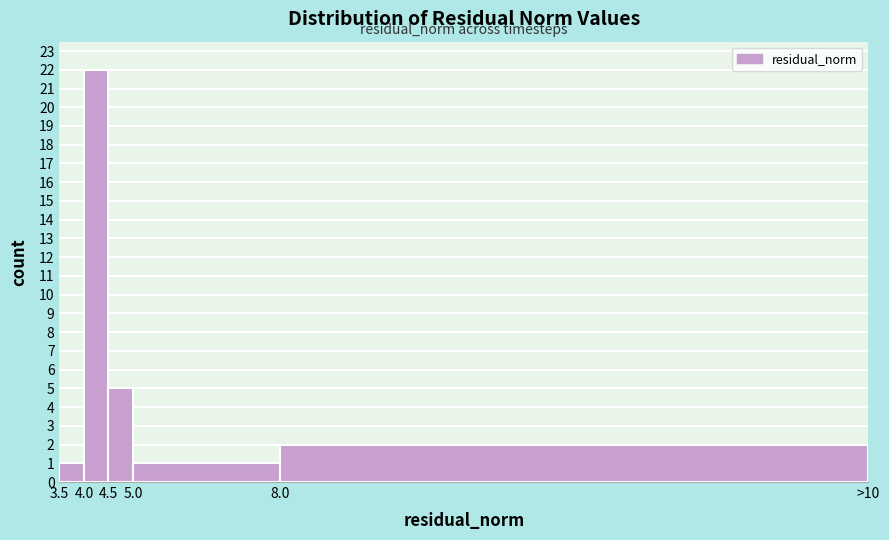

Reading left to right, list all the values displayed in this chart.

3.5=1	4.0=22	4.5=5	5.0=1	8.0=2